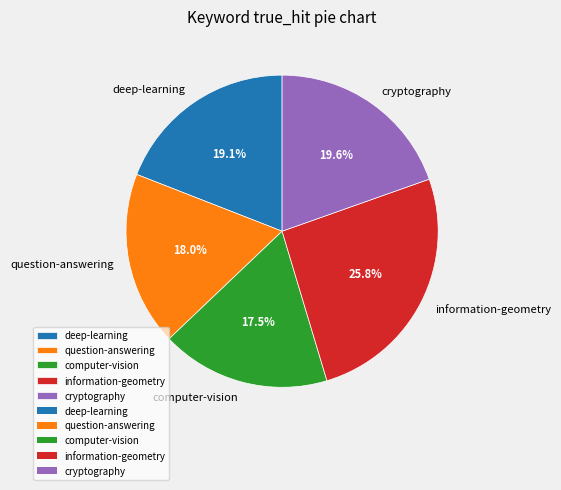

Which slice is the smallest?

computer-vision